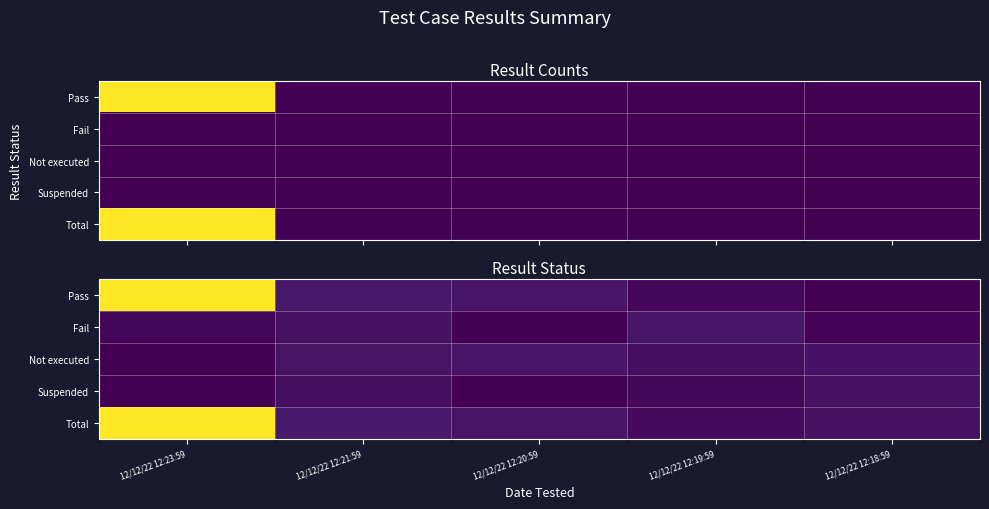

Rank the series by their maximum value, from highest to lowest.

Total, Pass, Fail, Not executed, Suspended